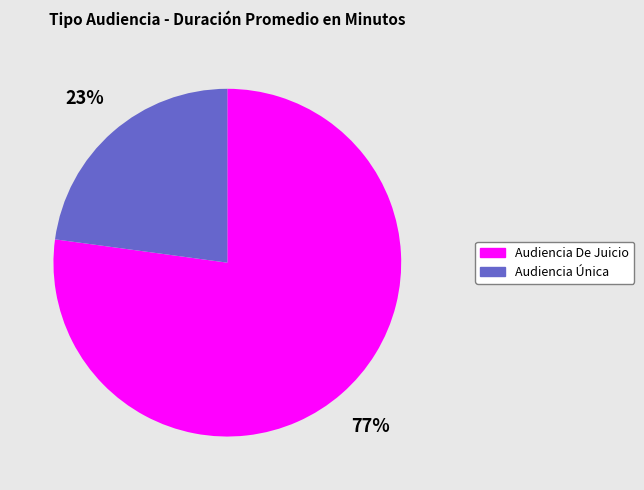

Combined, do Audiencia Única and Audiencia De Juicio account for over 50%?

Yes